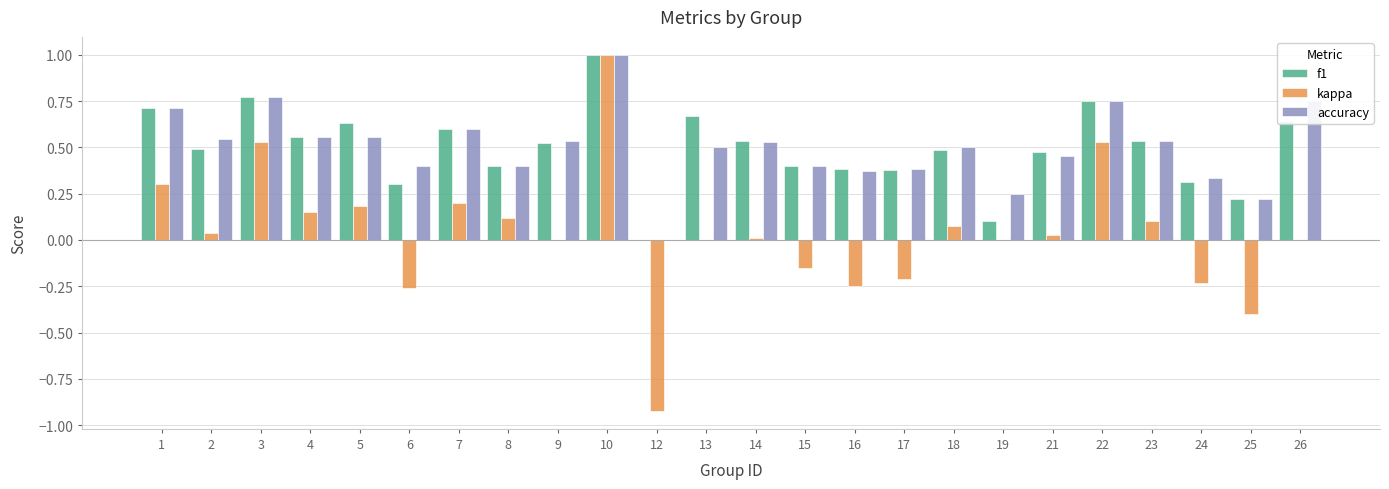

The value of kappa at 15 is -0.3. True or false?

False